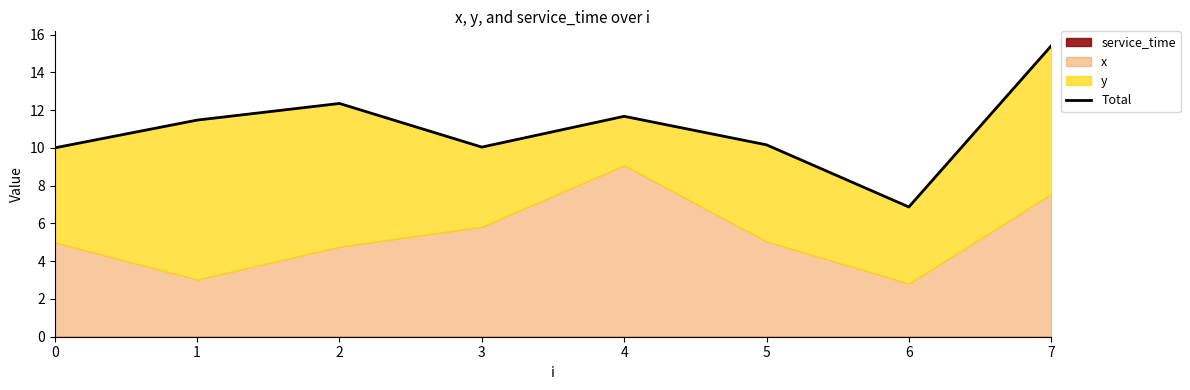

At which category does the chart reach its minimum across all series?

6